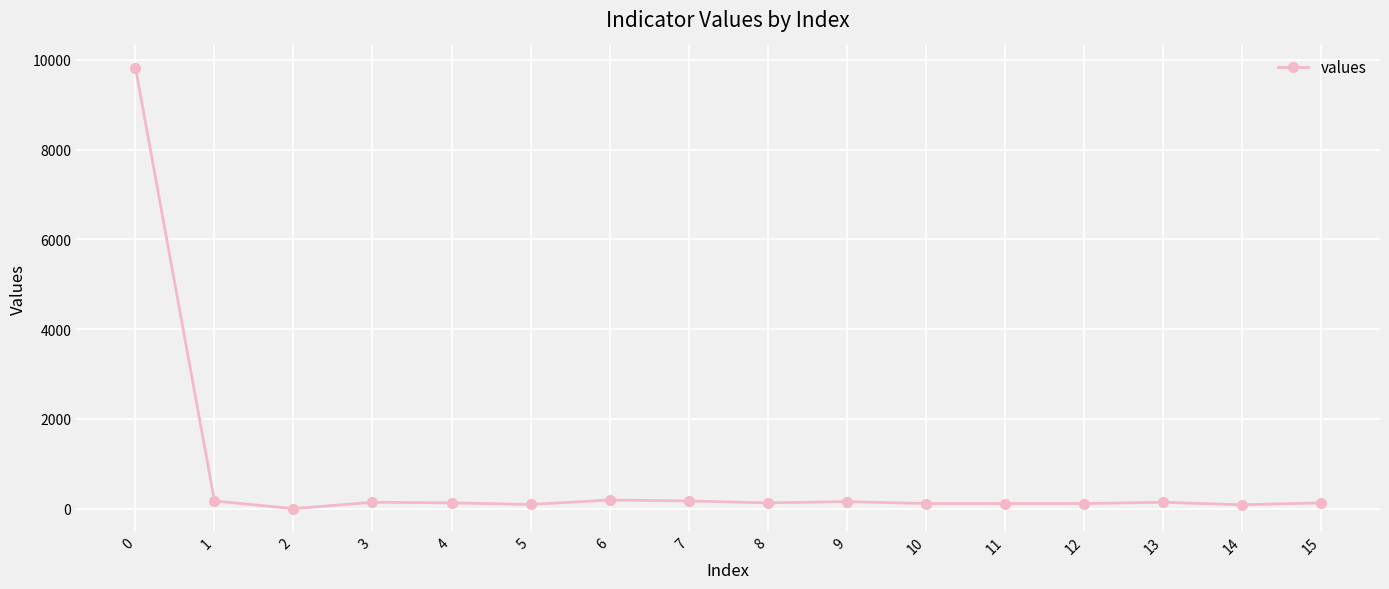

What is the change in value from 2 to 9?

+157